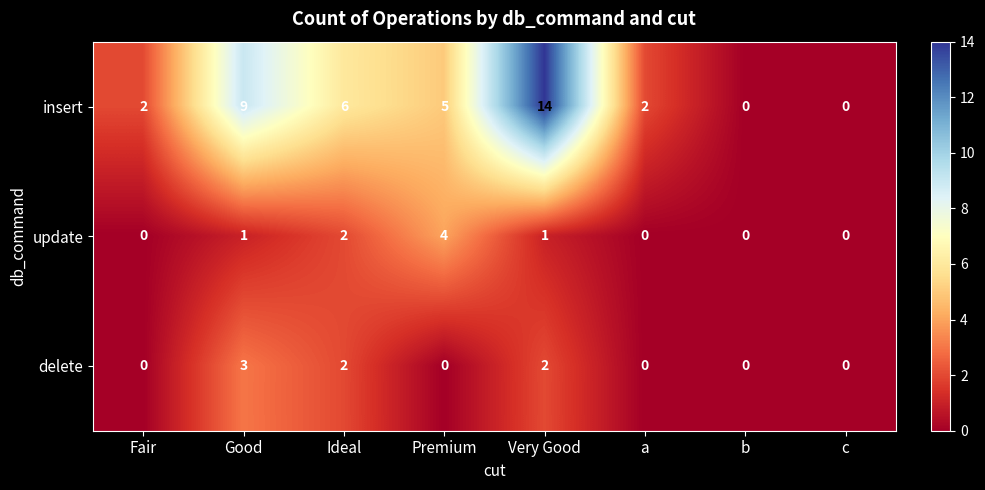

How many categories are shown in the chart?

8